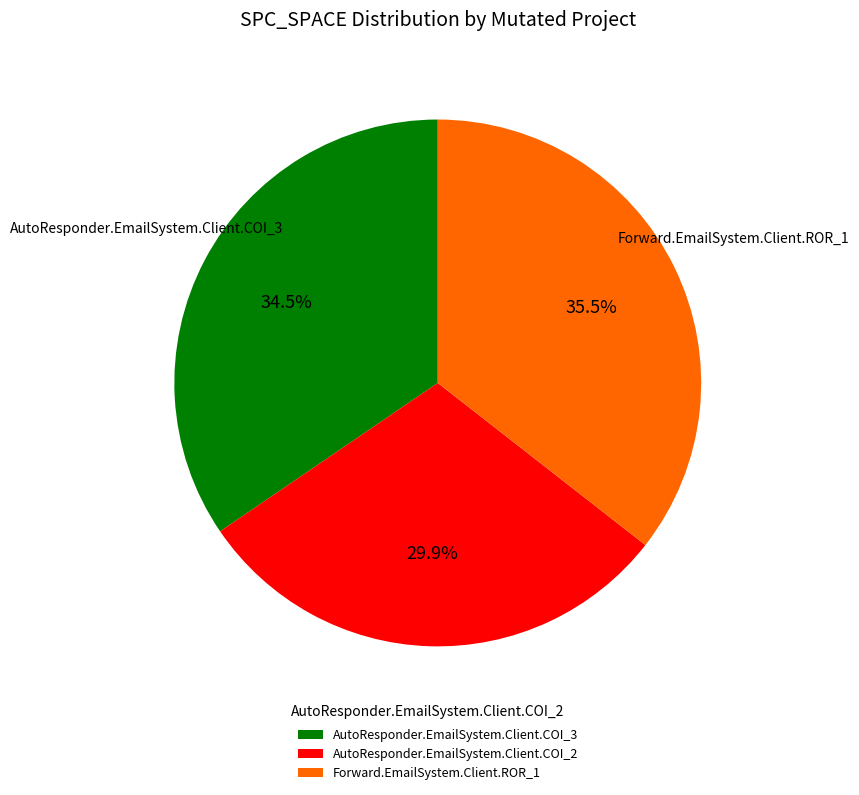

What percentage do Forward.EmailSystem.Client.ROR_1 and AutoResponder.EmailSystem.Client.COI_3 together represent?

70.1%